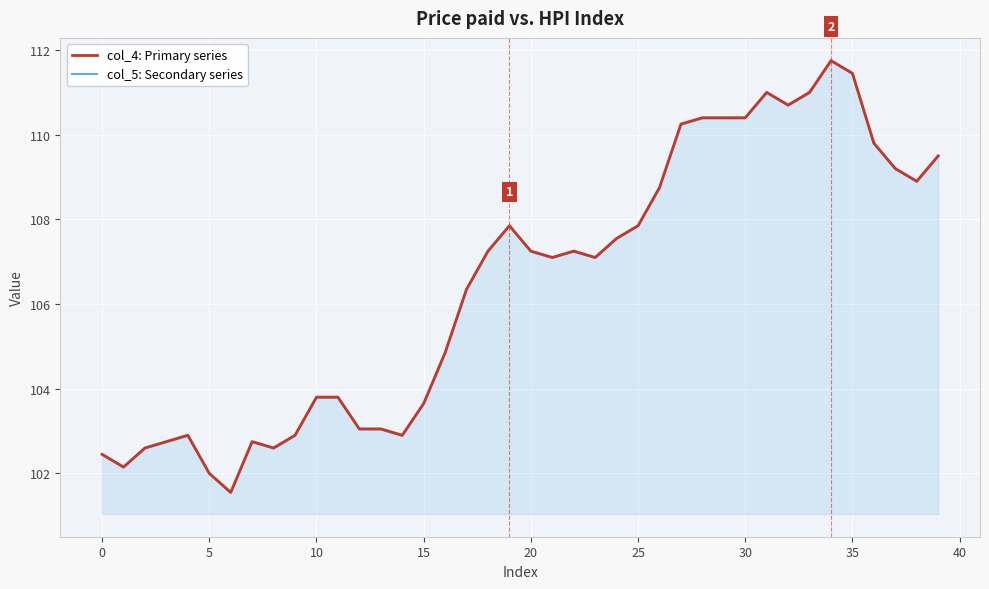

What is the minimum value shown in the chart?

101.5